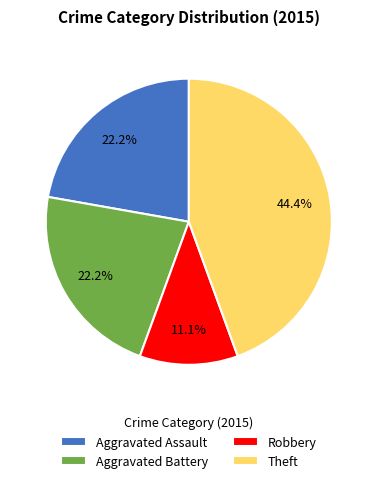

Which category has the smallest portion of the pie?

Robbery